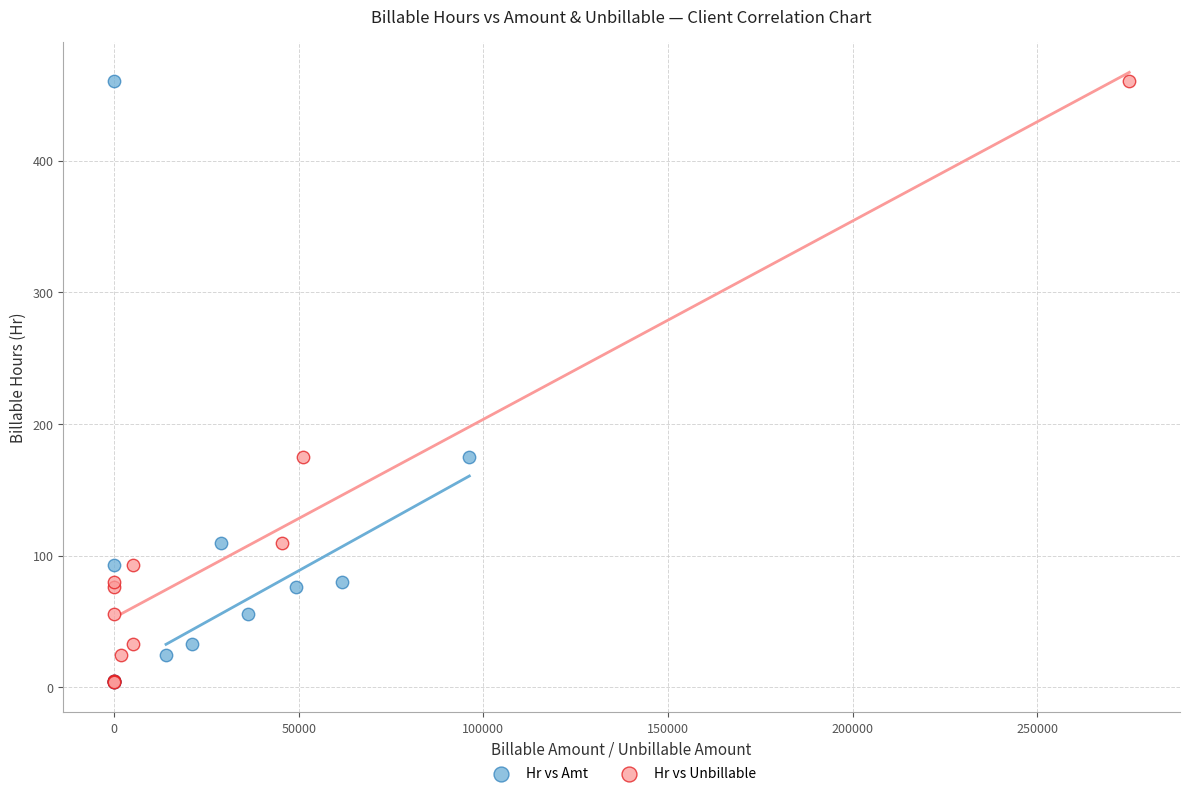

What are all the series names shown in the legend?

Hr vs Amt, Hr vs Unbillable